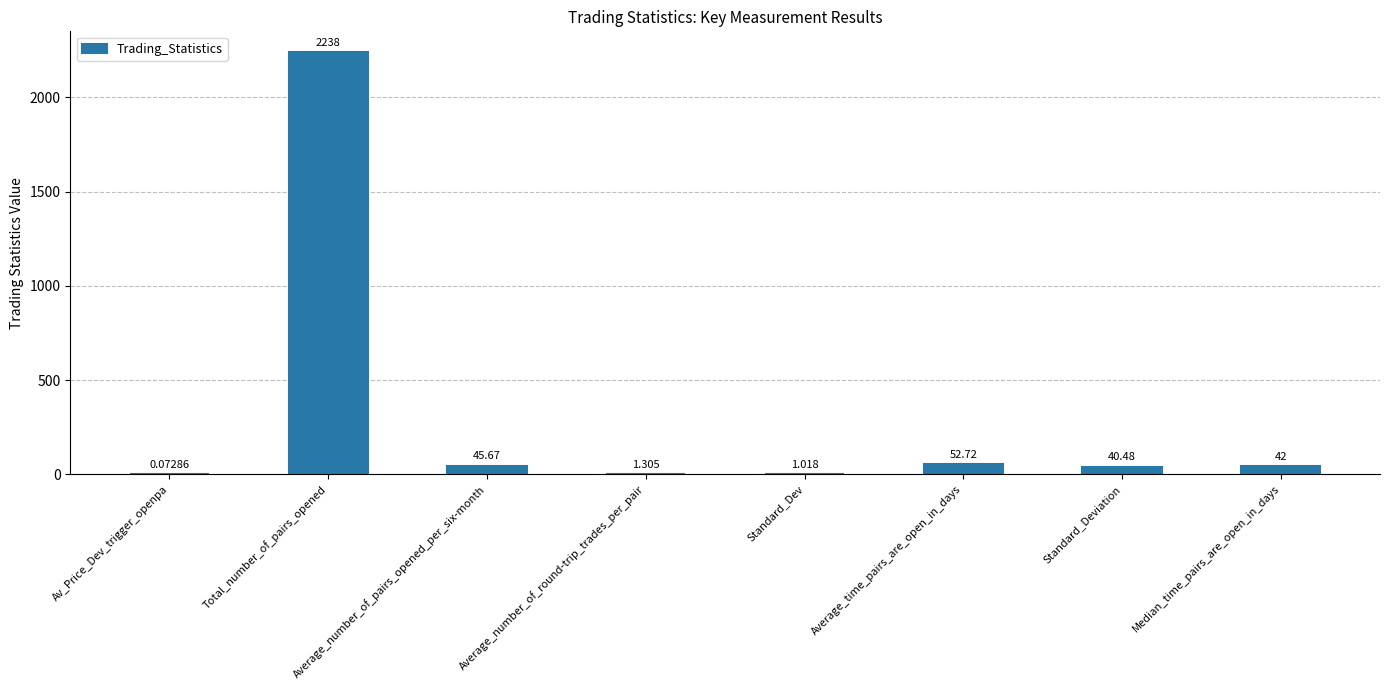

Where does the data first go above 42?

Total_number_of_pairs_opened